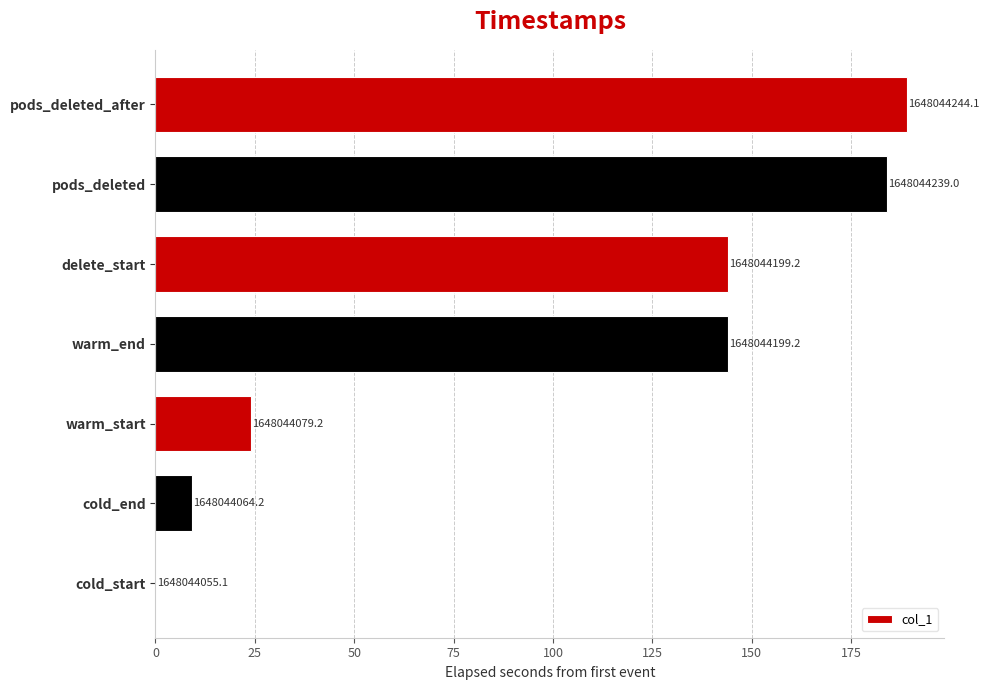

Are the bars horizontal?

Yes